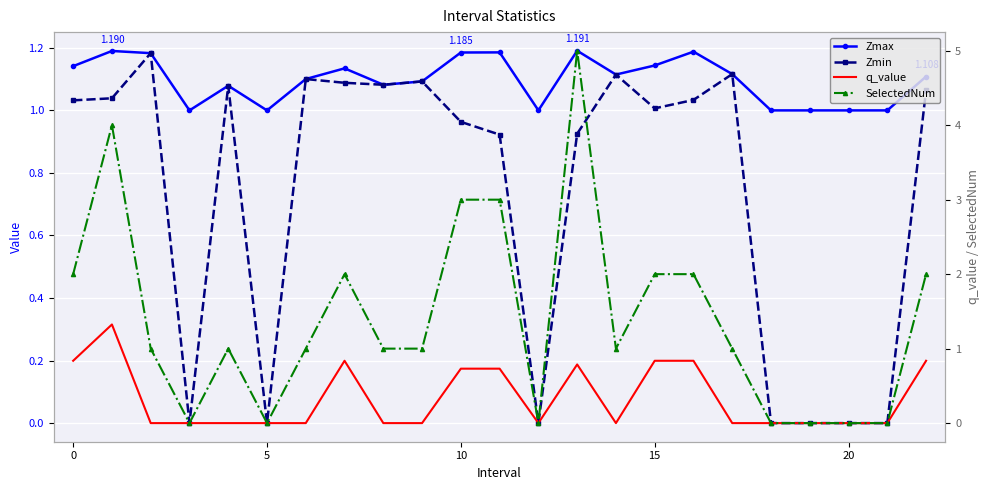

At how many categories does at least one series exceed 0?

23